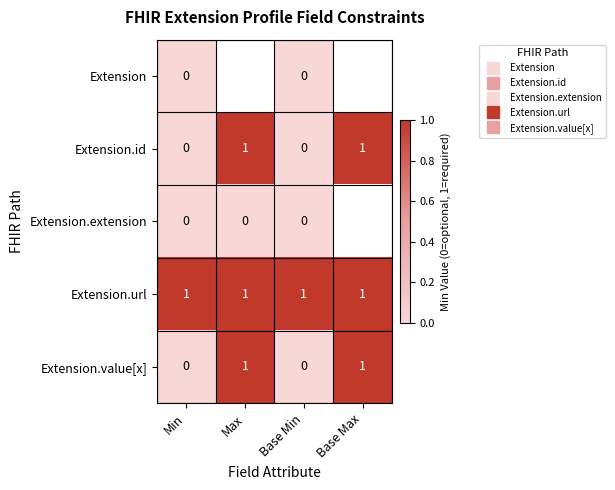

What is the total value across all series at Min?

1.0